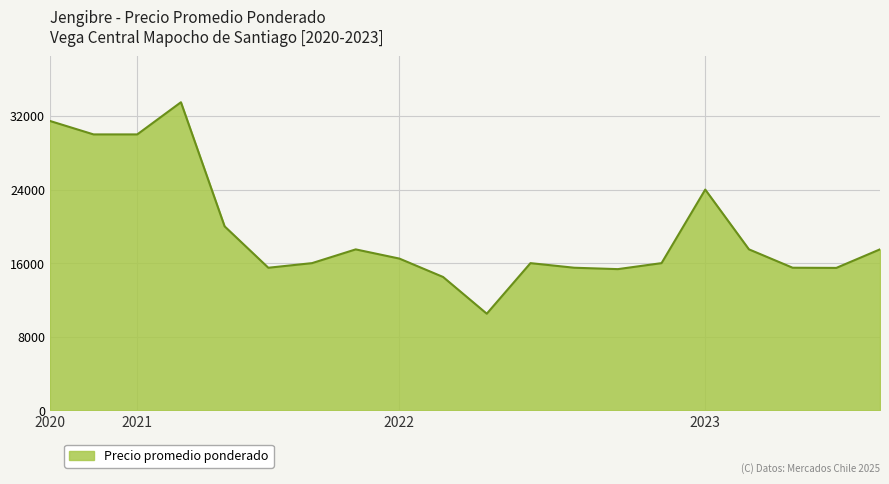

What is the difference between the maximum and minimum values?

23000